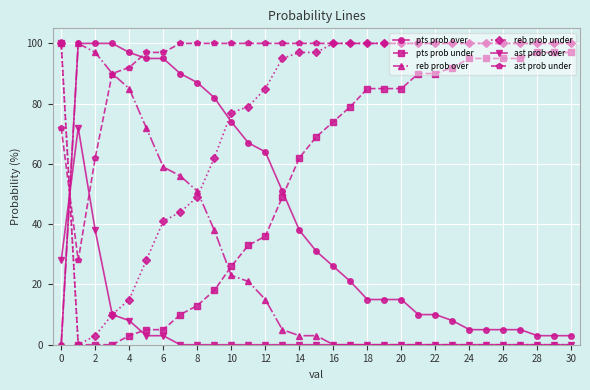

Reading right to left, what are all the values shown in this chart?

pts prob over: 3	3	3	5	5	5	5	8	10	10	15	15	15	21	26	31	38	51	64	67	74	82	87	90	95	95	97	100	100	100	0
pts prob under: 97	97	97	95	95	95	95	92	90	90	85	85	85	79	74	69	62	49	36	33	26	18	13	10	5	5	3	0	0	0	100
reb prob over: 0	0	0	0	0	0	0	0	0	0	0	0	0	0	0	3	3	5	15	21	23	38	51	56	59	72	85	90	97	100	0
reb prob under: 100	100	100	100	100	100	100	100	100	100	100	100	100	100	100	97	97	95	85	79	77	62	49	44	41	28	15	10	3	0	100
ast prob over: 0	0	0	0	0	0	0	0	0	0	0	0	0	0	0	0	0	0	0	0	0	0	0	0	3	3	8	10	38	72	28
ast prob under: 100	100	100	100	100	100	100	100	100	100	100	100	100	100	100	100	100	100	100	100	100	100	100	100	97	97	92	90	62	28	72